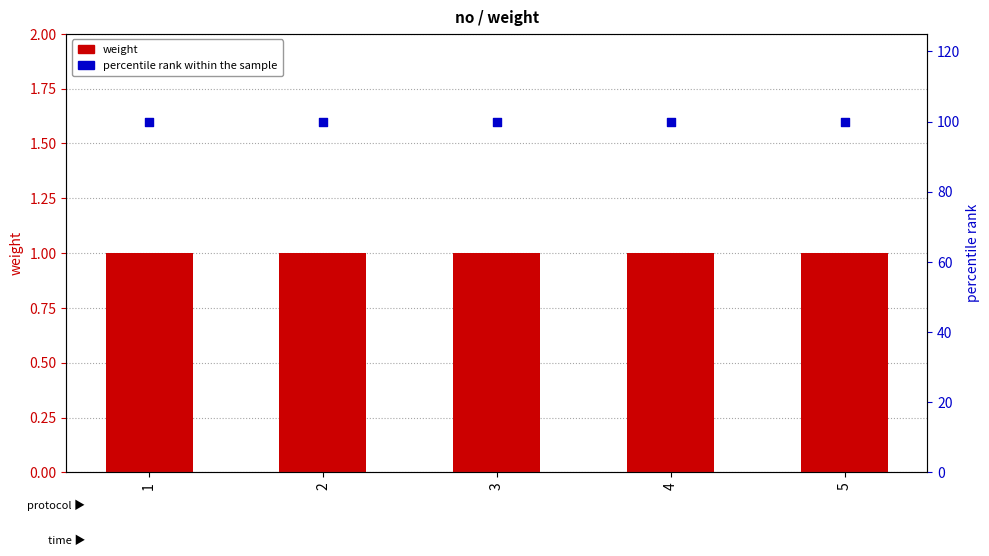

At how many categories does at least one series exceed 2?

5